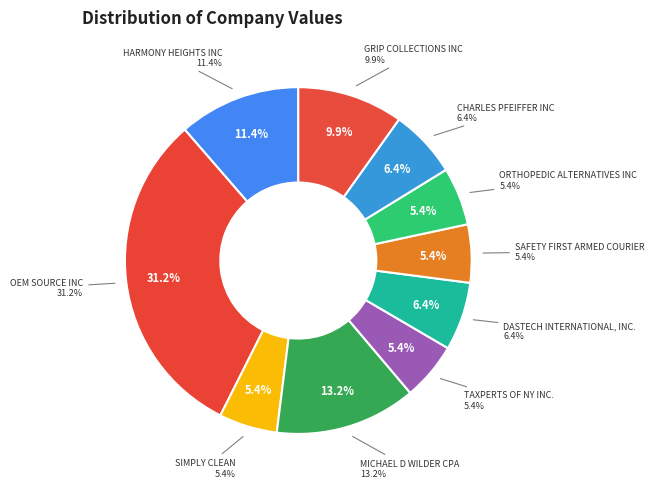

Is there any slice that represents more than half of the pie?

No